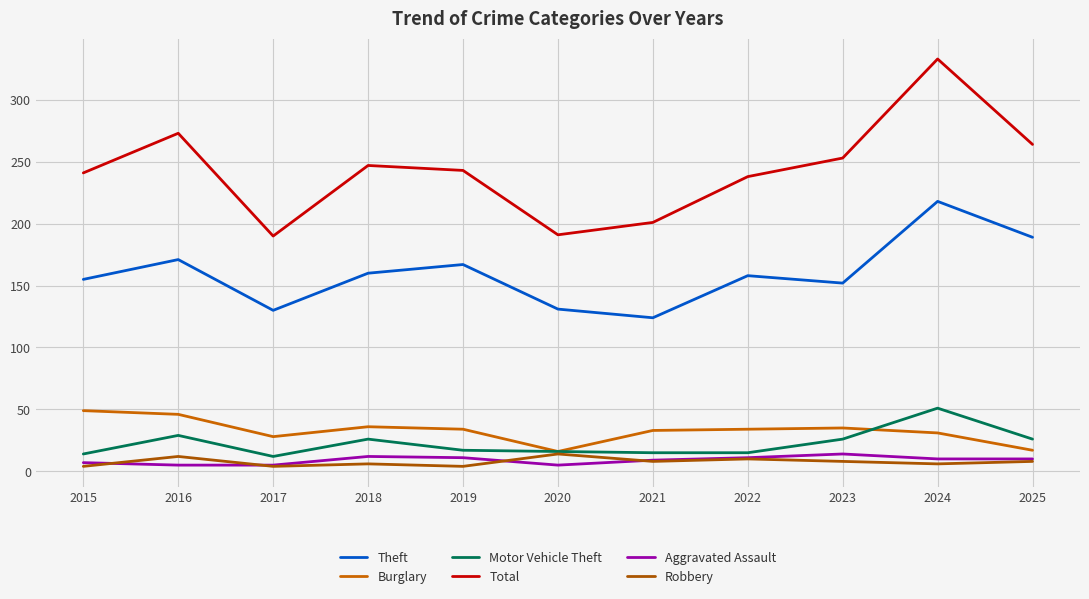

Does the chart display data point markers on the line(s)?

No